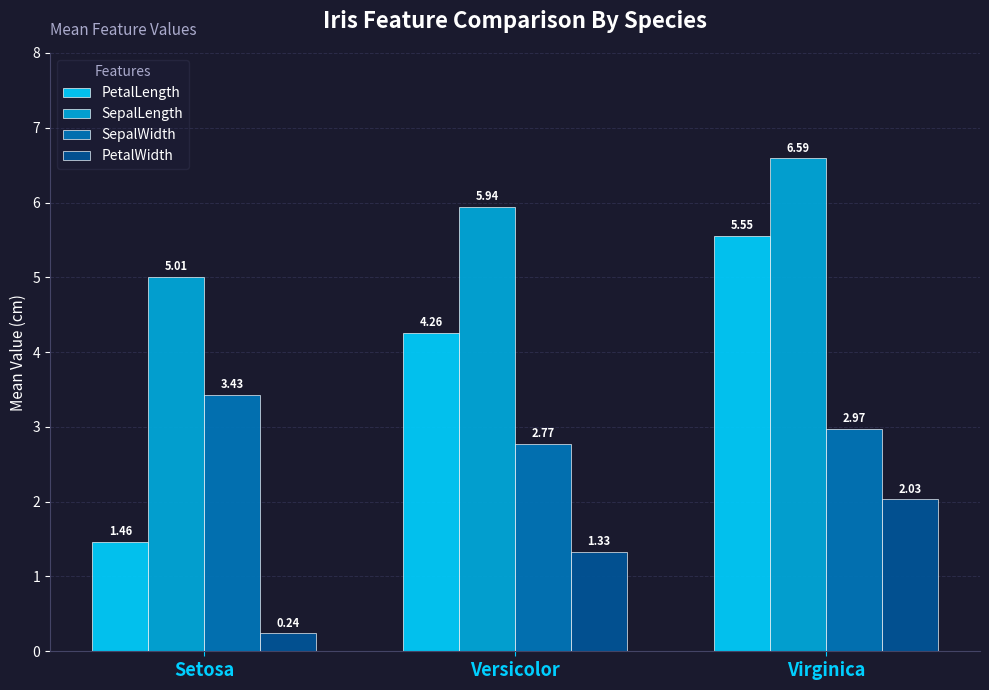

List the series in order of their peak value, highest first.

SepalLength, PetalLength, SepalWidth, PetalWidth